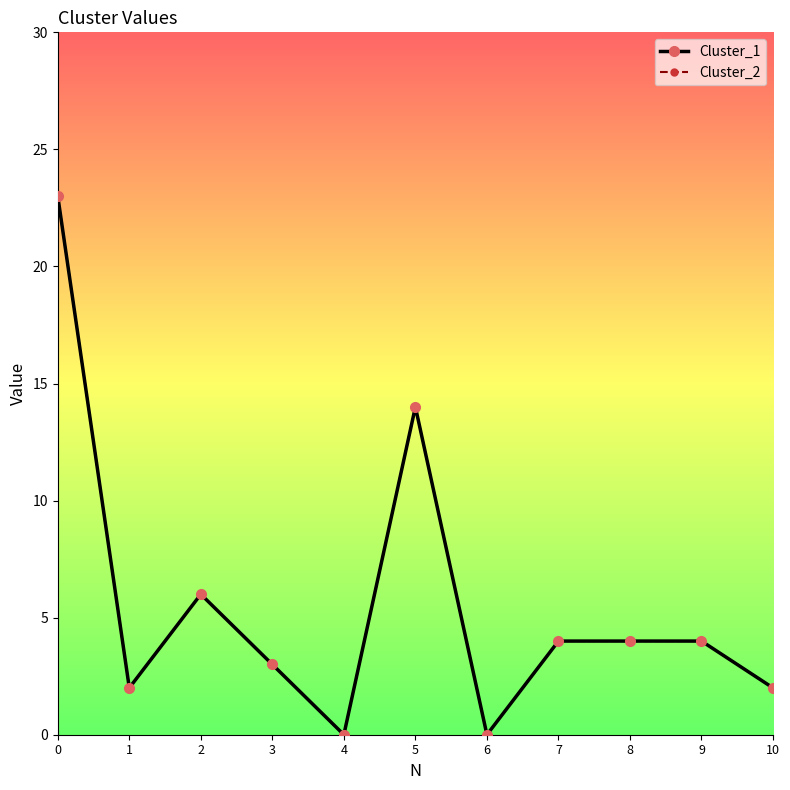

At which category does Cluster_2 reach its first local peak?

2